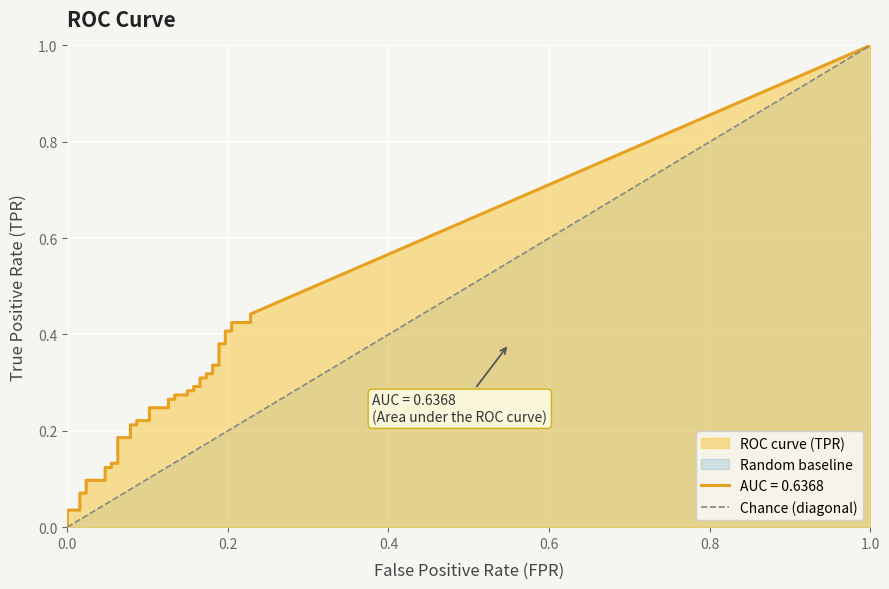

True or false: the data shows 2 at 1.0.

False